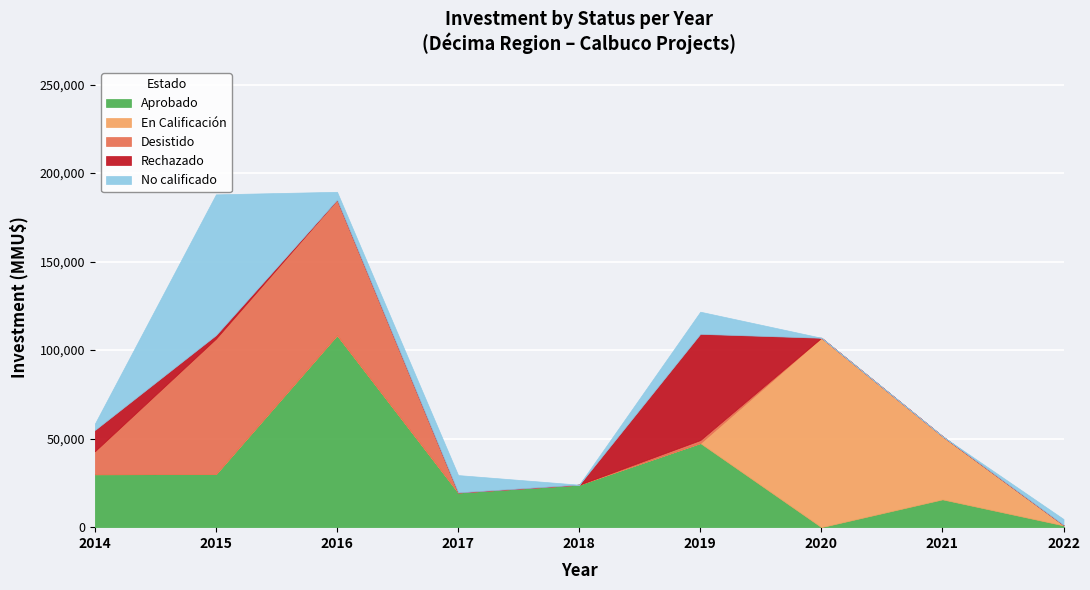

What is the highest value of the Aprobado series?

108471